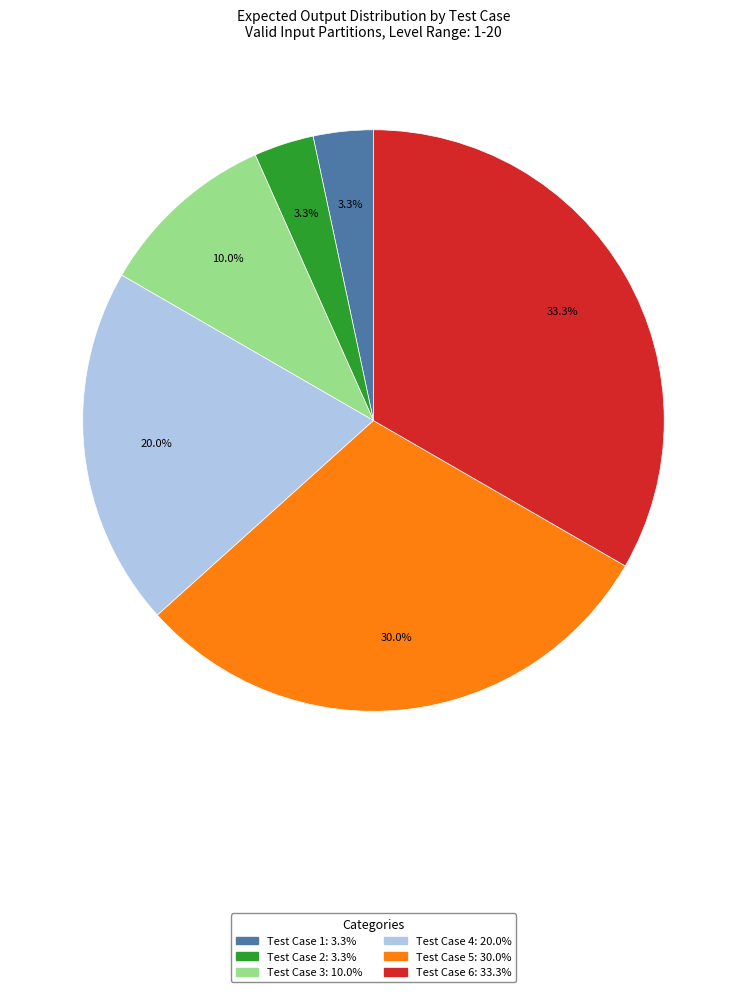

Is there any slice that represents more than half of the pie?

No